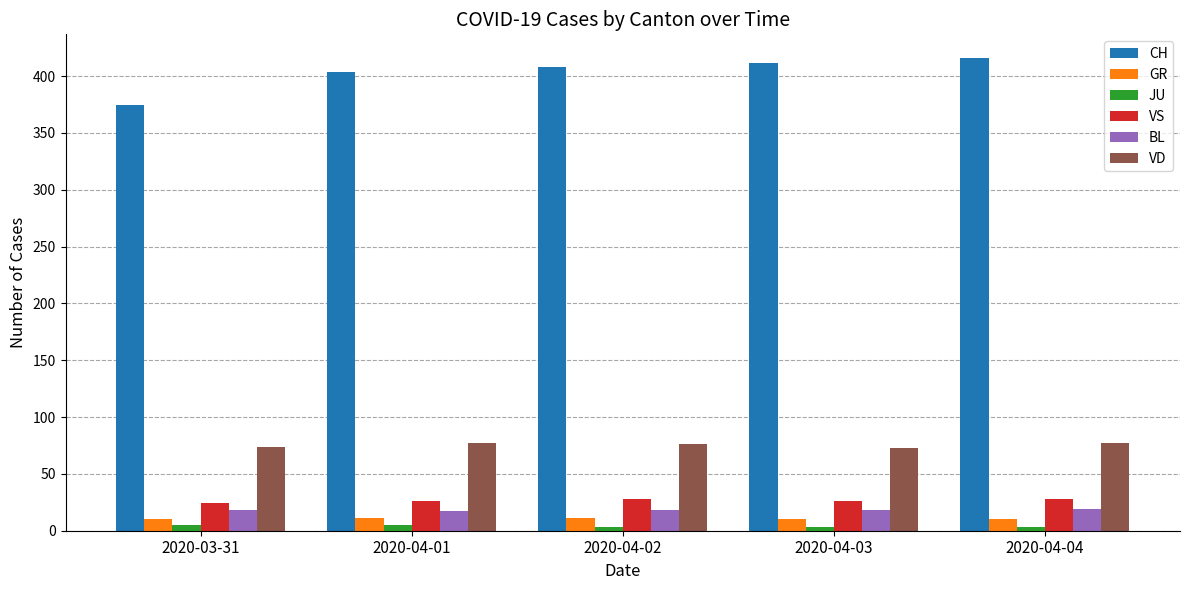

How many groups of bars are there?

5